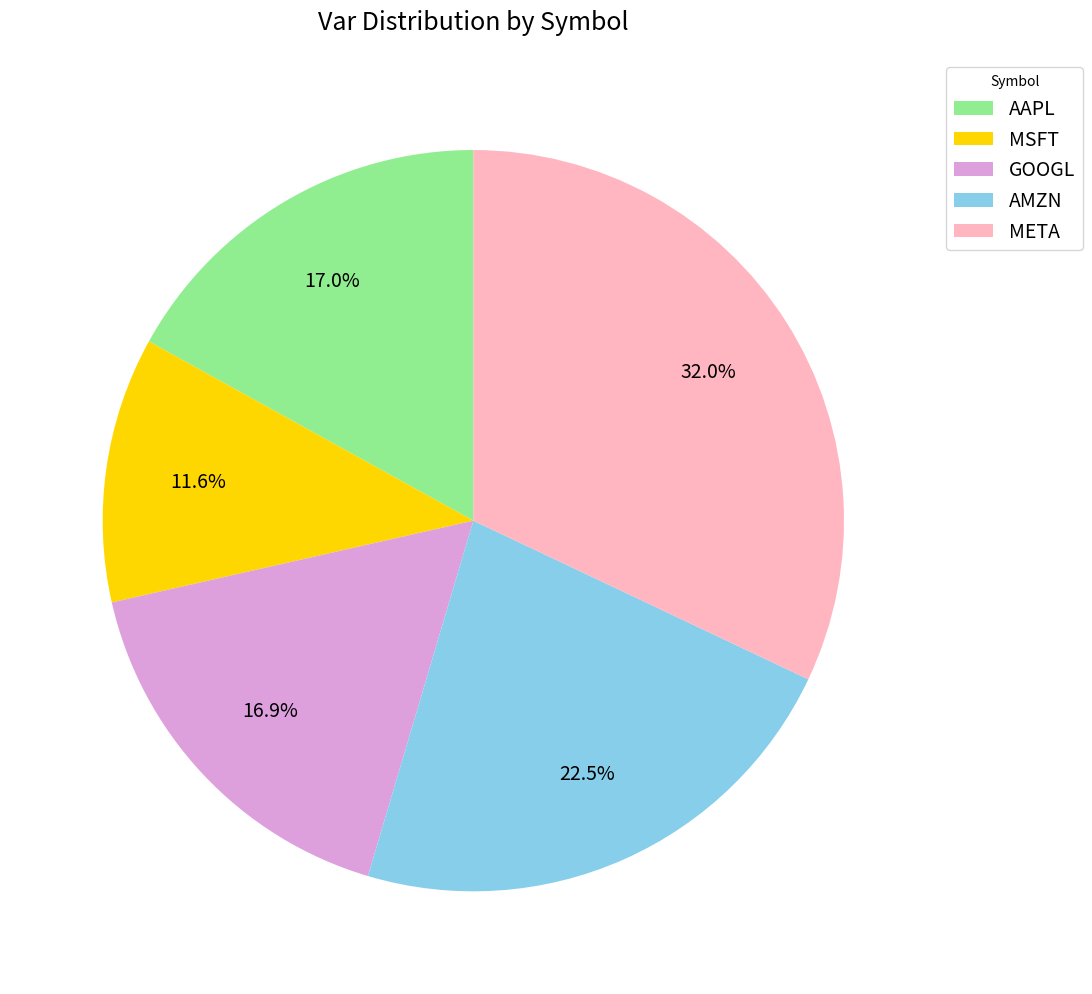

Between AMZN and META, which is larger?

META